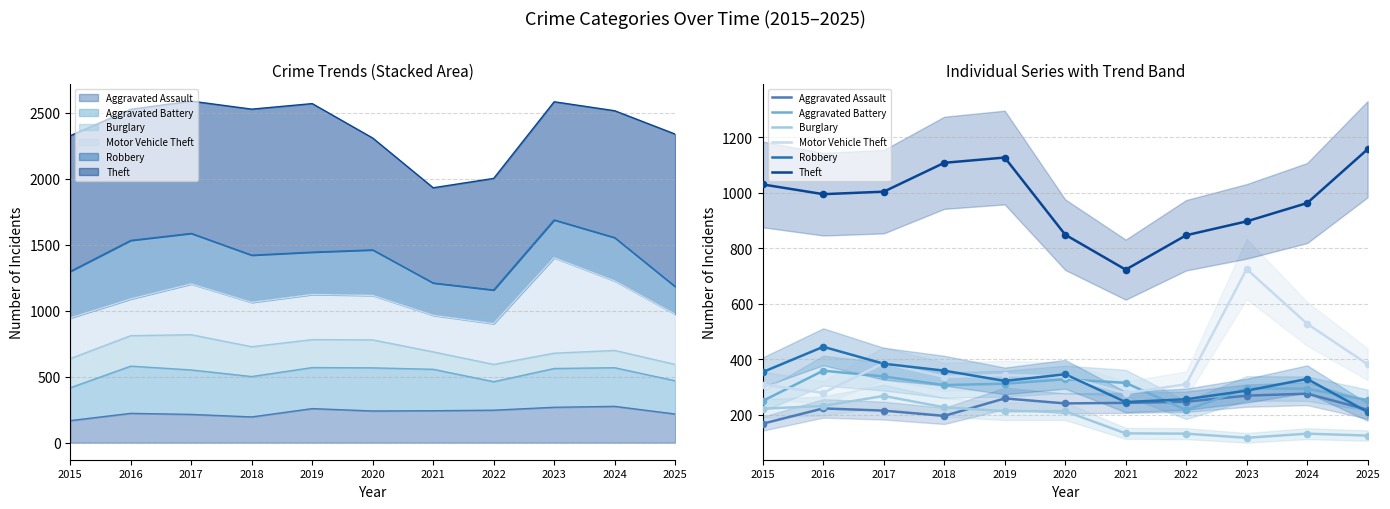

Which series contains the lowest Y value?

Burglary